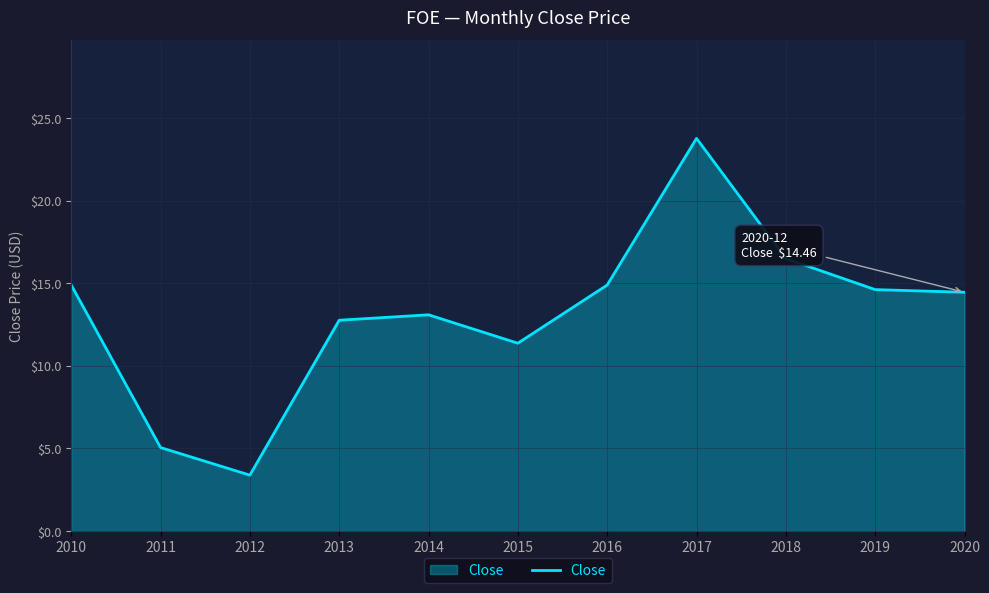

Reading left to right, what are all the values shown in this chart?

2010=14.9	2011=5.1	2012=3.4	2013=12.8	2014=13.1	2015=11.4	2016=14.9	2017=23.8	2018=16.5	2019=14.6	2020=14.5